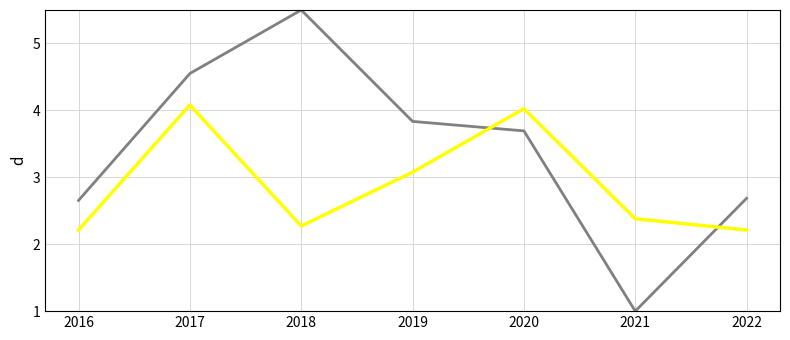

What is the spread (max minus min) of values at 2021?

1.4